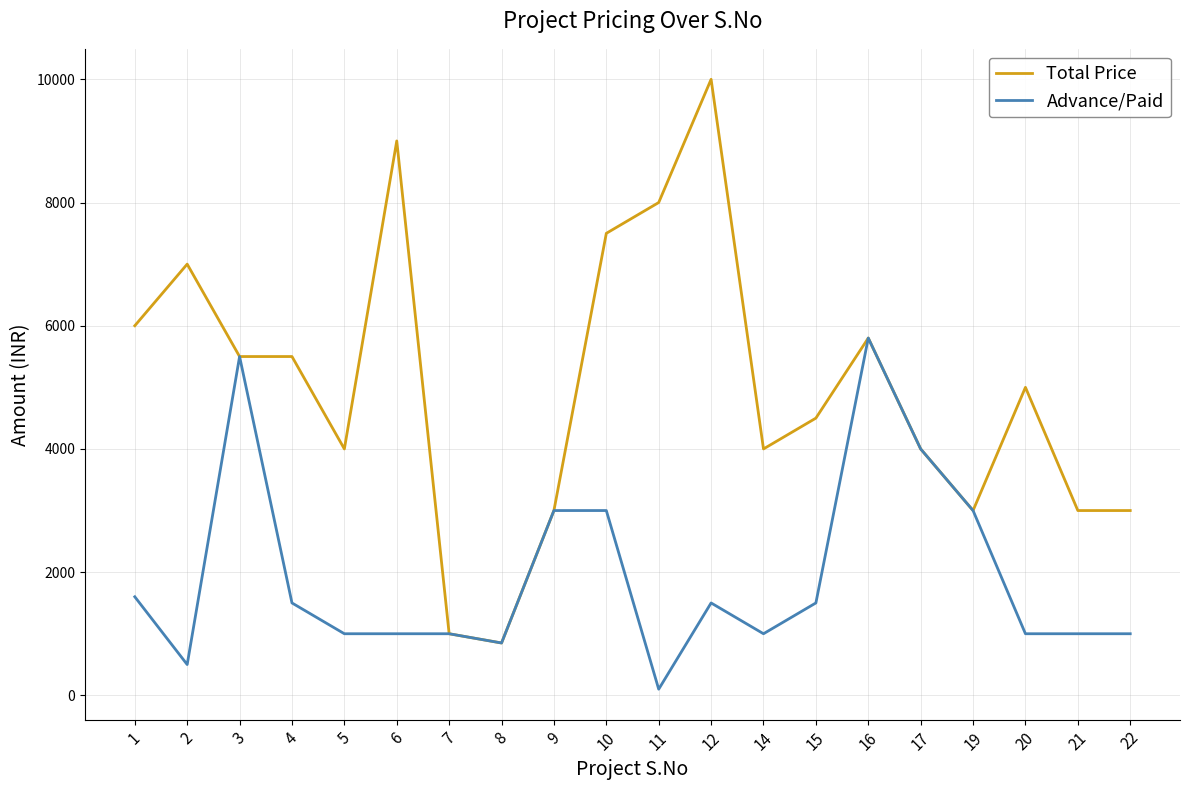

Which series changed the most between 14 and 19?

Advance/Paid